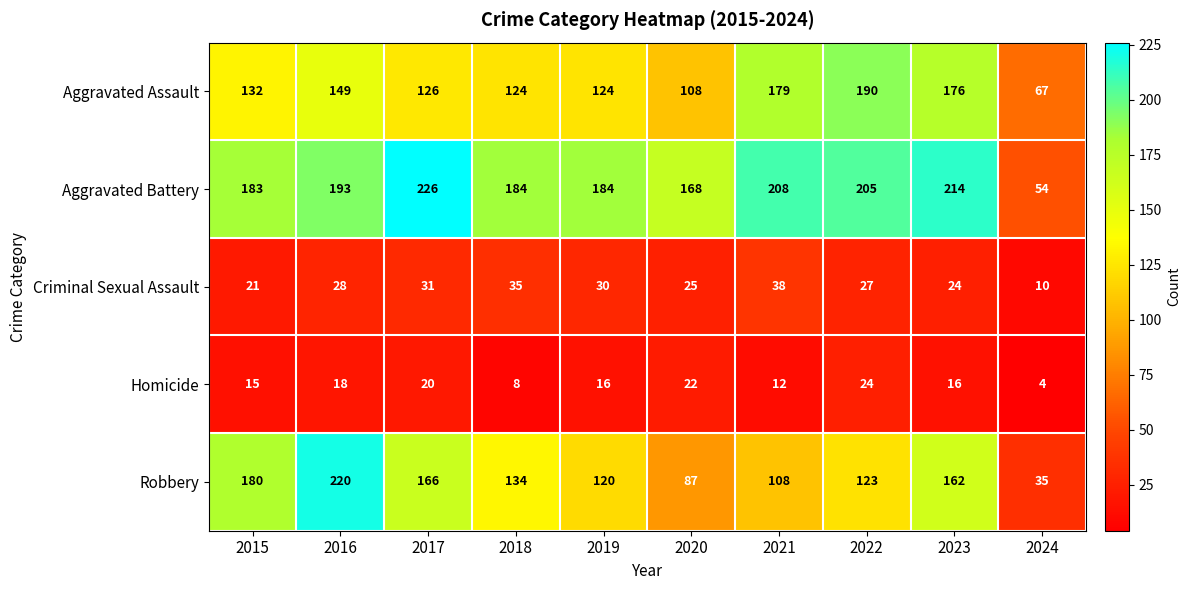

At which category is the sum across all series the highest?

2016